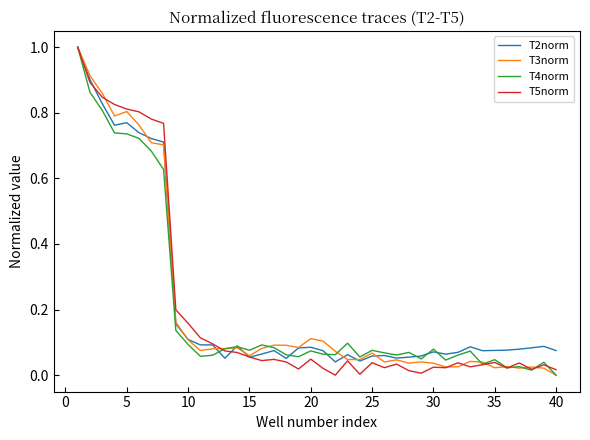

What is the maximum value shown in the chart?

1.0